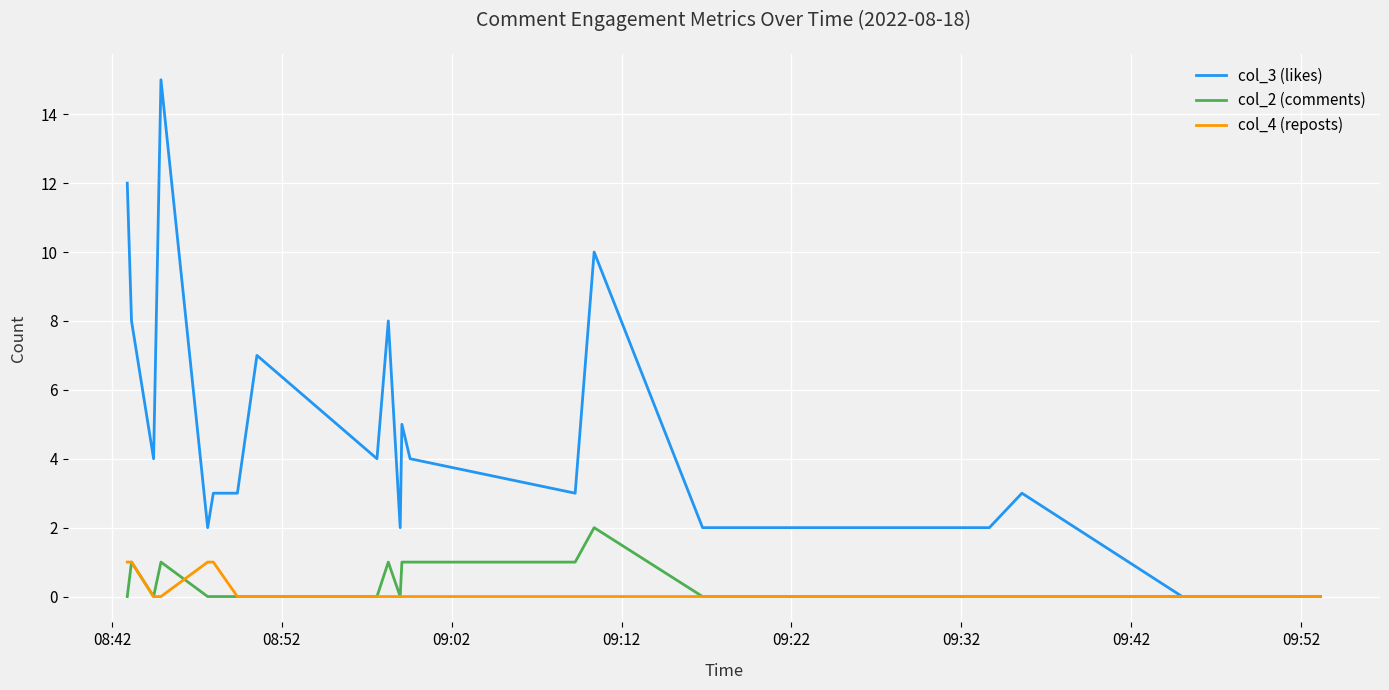

Does the chart display data point markers on the line(s)?

No